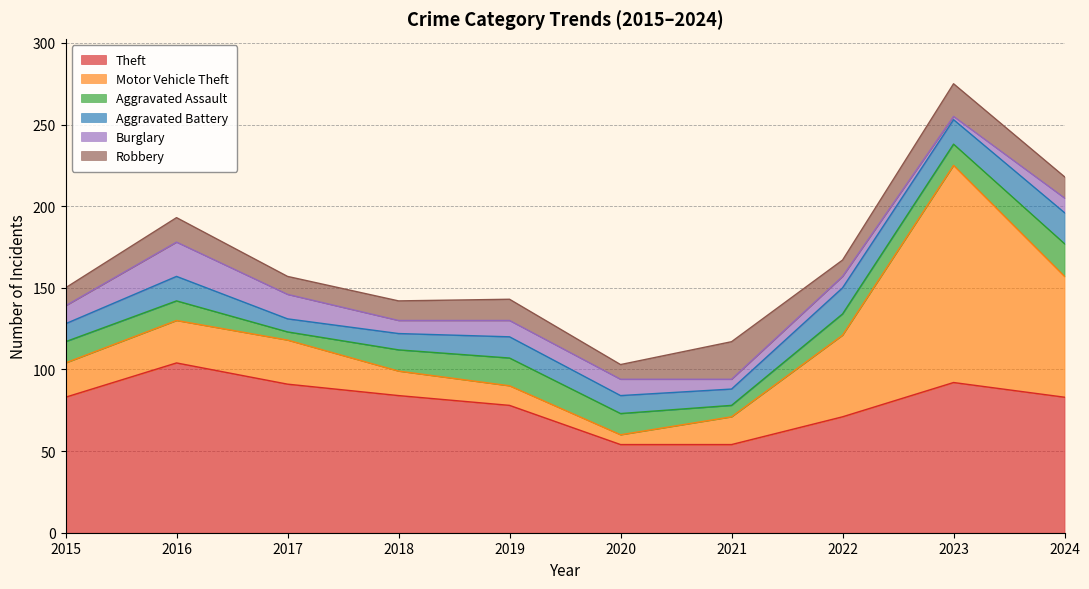

What is the difference between the maximum and minimum values in the Theft series?

50